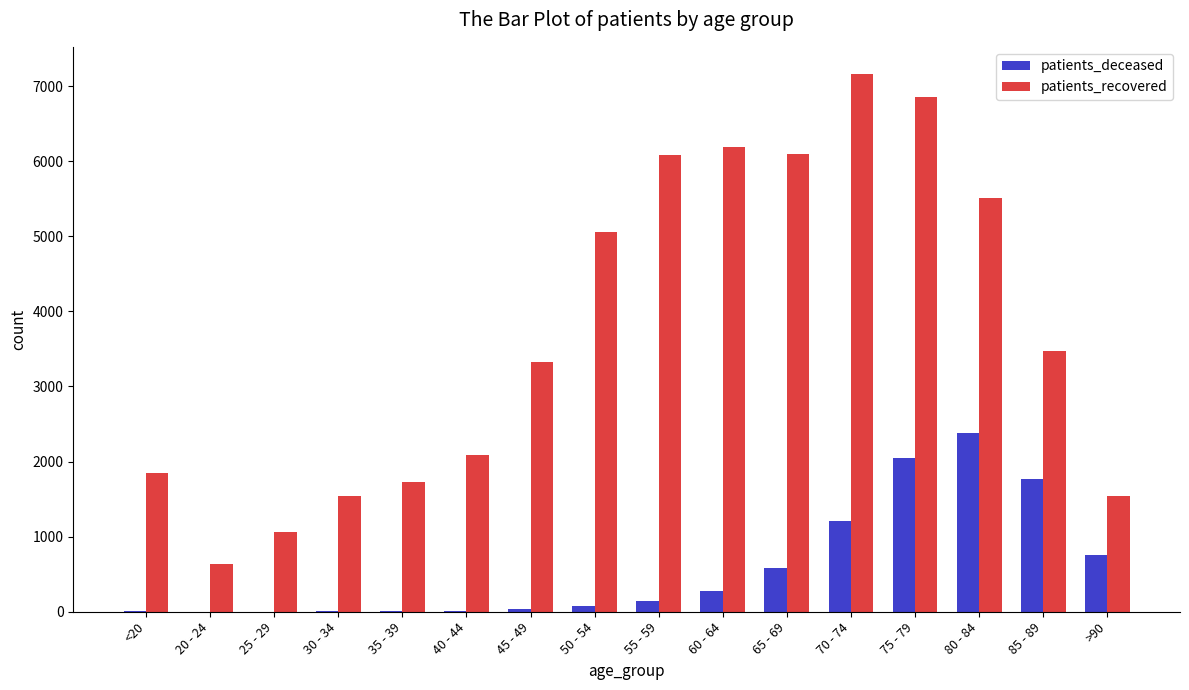

True or false: patients_recovered has a value of 4054 at 75 - 79.

False